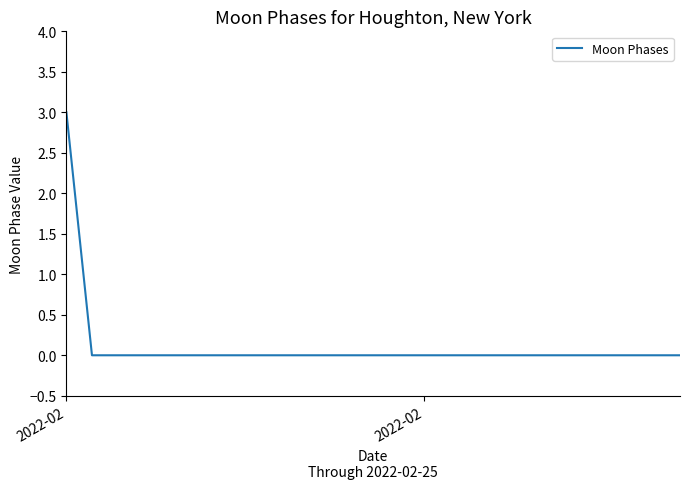

Reading left to right, list all the values displayed in this chart.

3	0	0	0	0	0	0	0	0	0	0	0	0	0	0	0	0	0	0	0	0	0	0	0	0